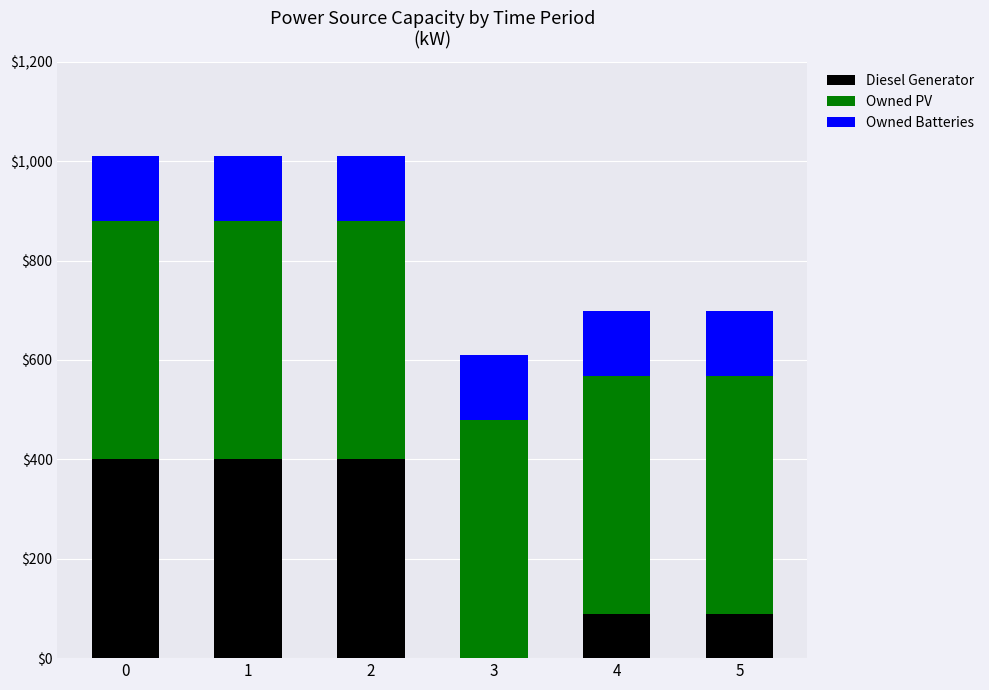

What is the highest value of the Diesel Generator series?

400